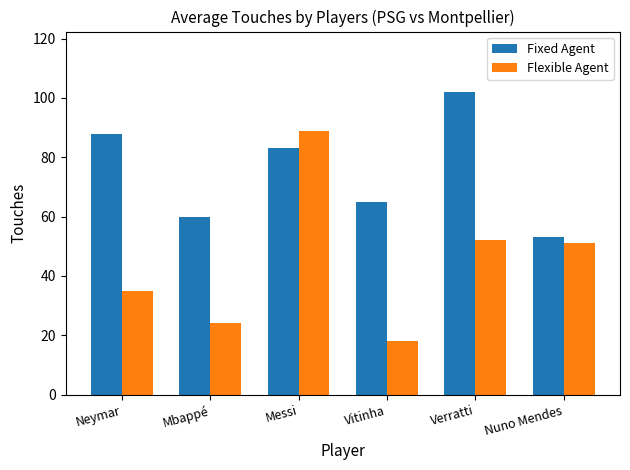

At which category is the sum across all series the highest?

Messi